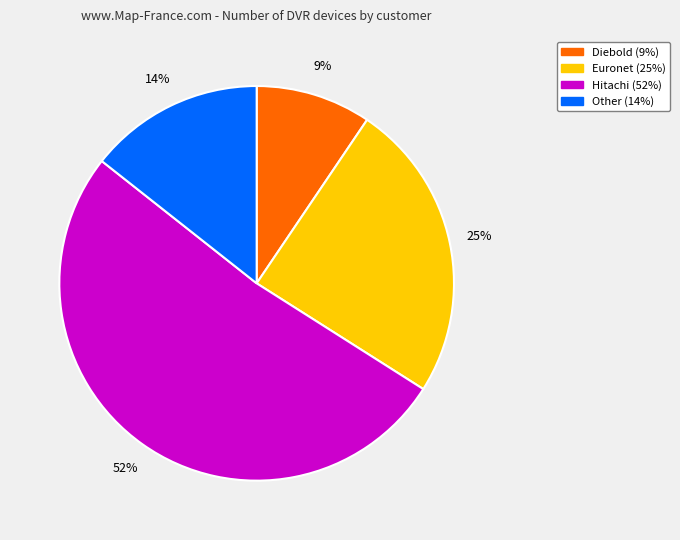

To the nearest percent, what portion does Hitachi represent?

52%